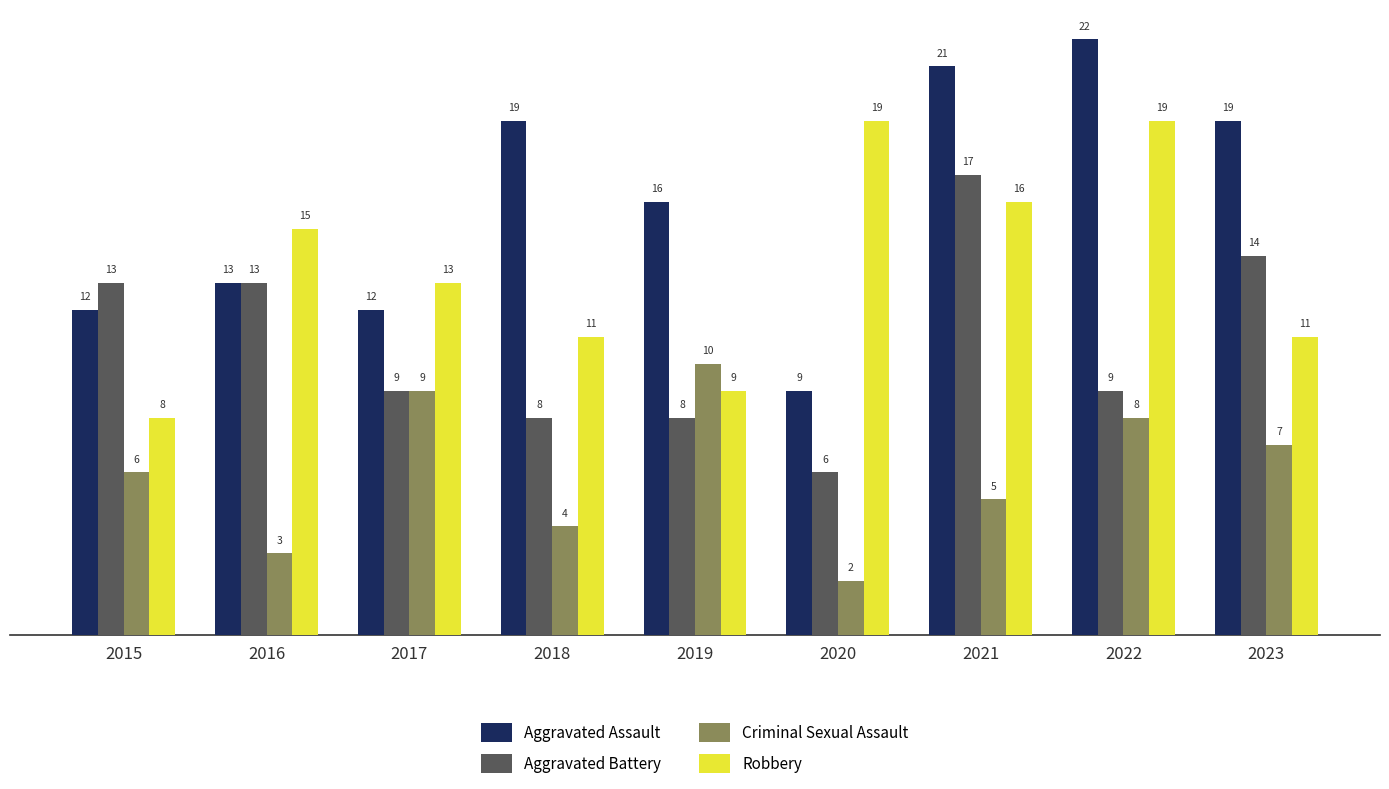

Where is Aggravated Assault nearest to the value 15?

2019